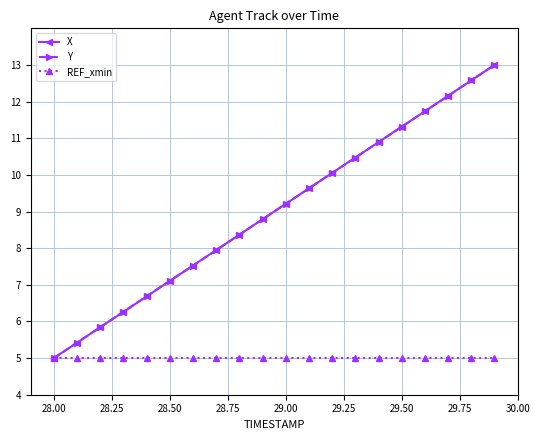

At how many categories does at least one series exceed 7?

15